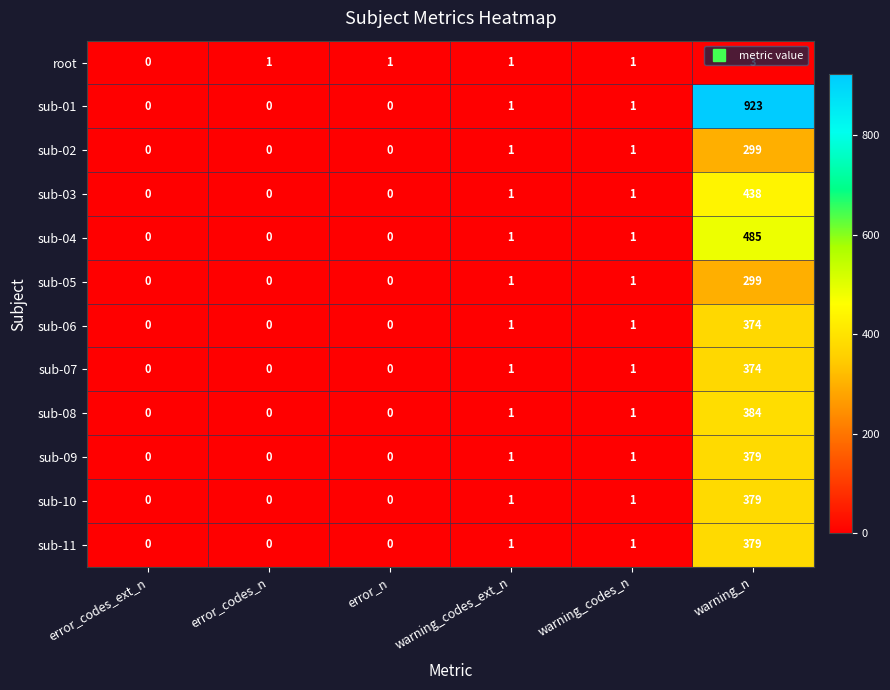

Count the number of categories in the chart.

6